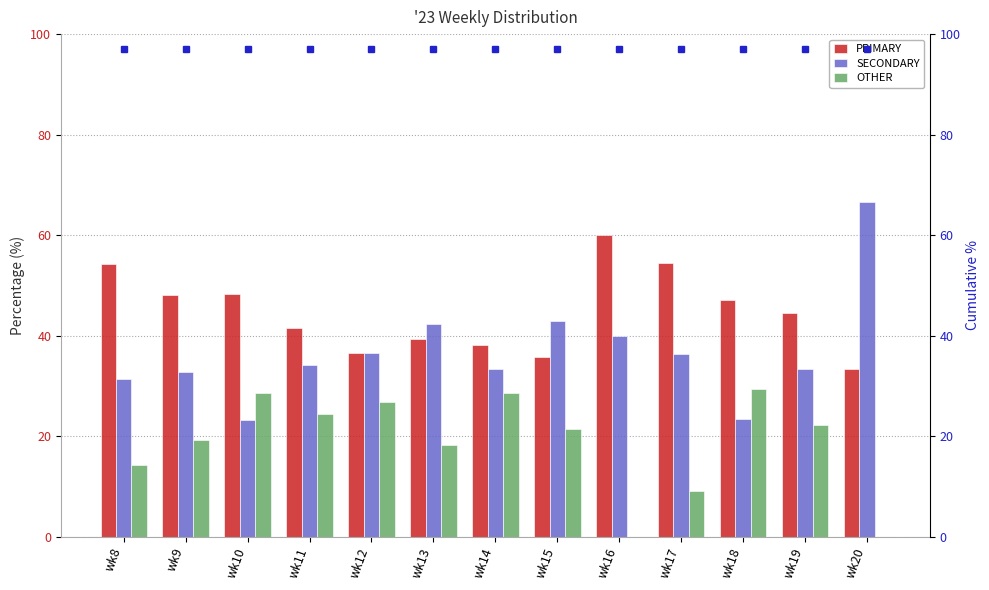

At which category is the sum across all series the highest?

wk10